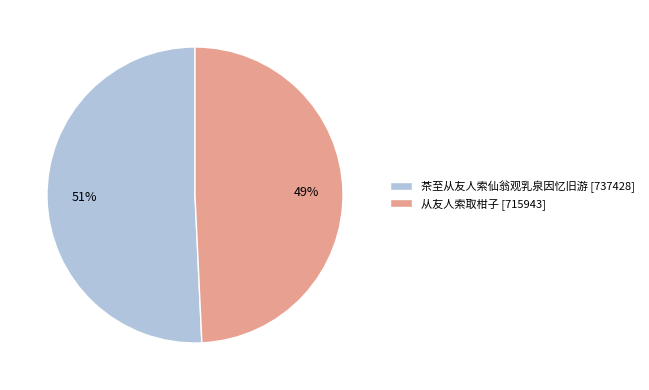

Is it true that 茶至从友人索仙翁观乳泉因忆旧游 is 57% of the pie?

False